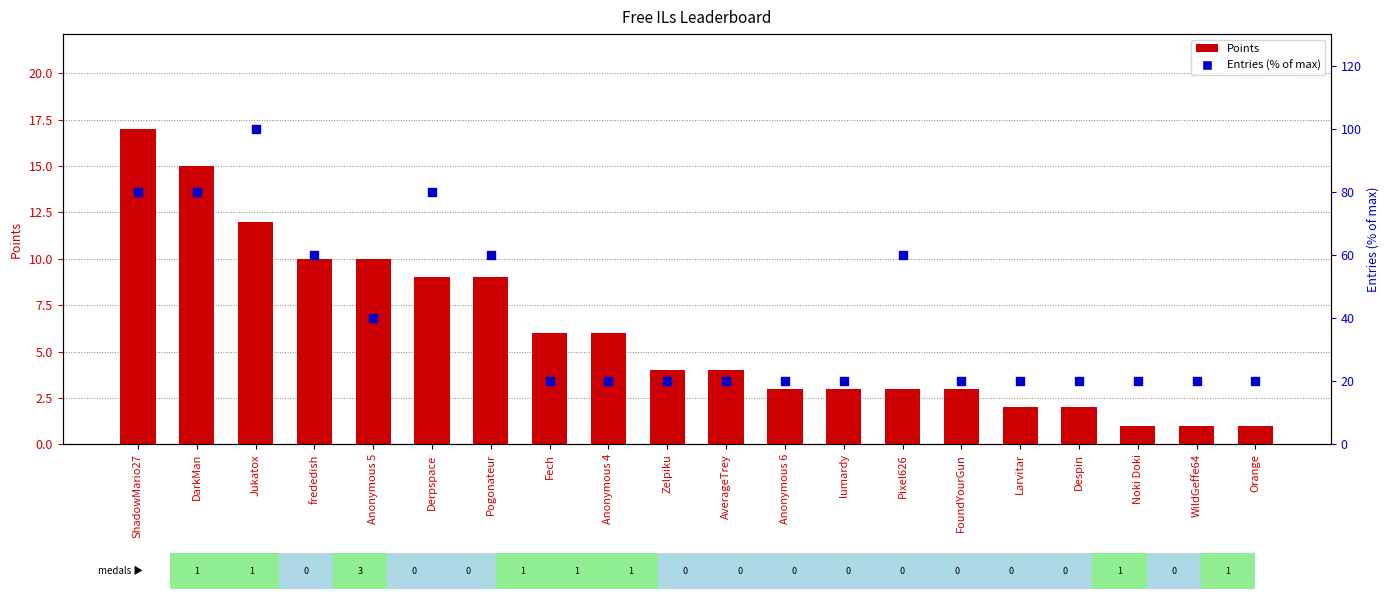

What are all the series names shown in the legend?

Points, Entries (% of max)